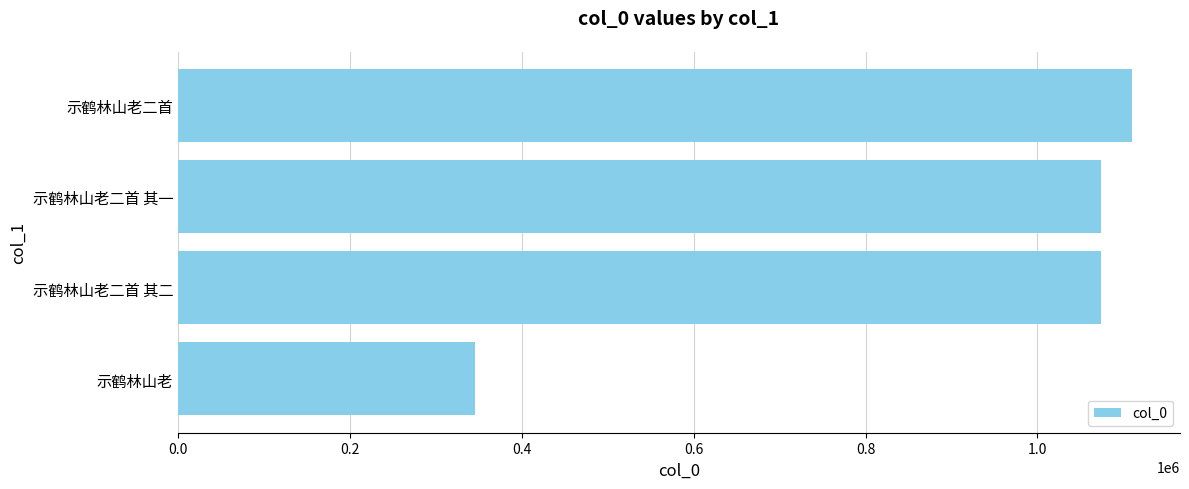

What is the approximate value at 示鹤林山老二首 其二, to the nearest 10?

1073780